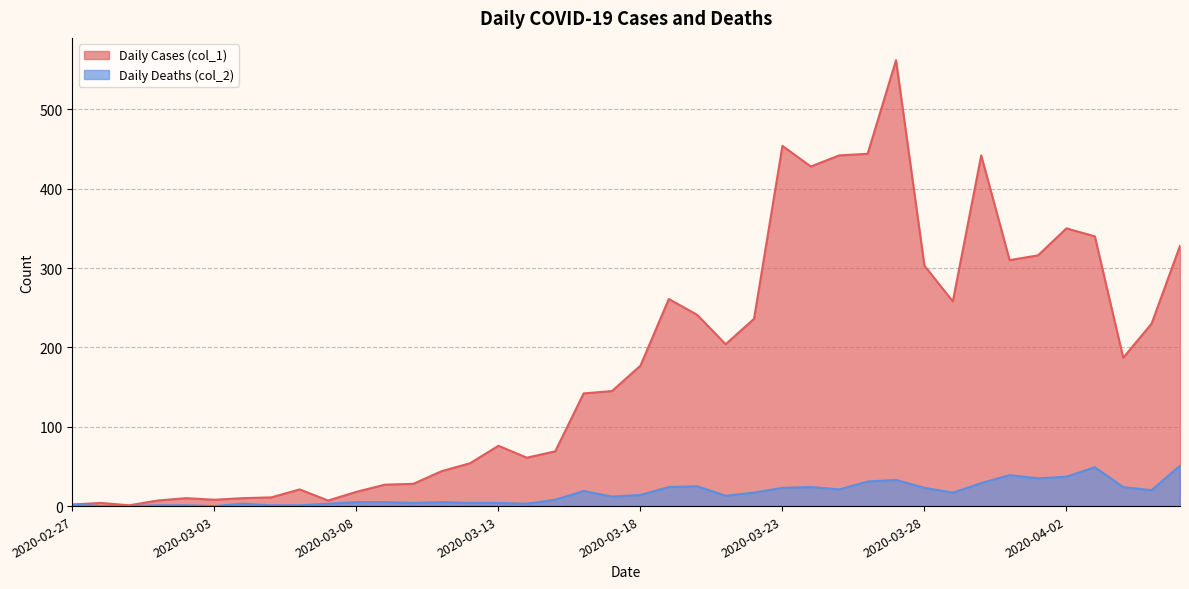

At which label does Daily Cases (col_1) reach its minimum?

2020-02-29